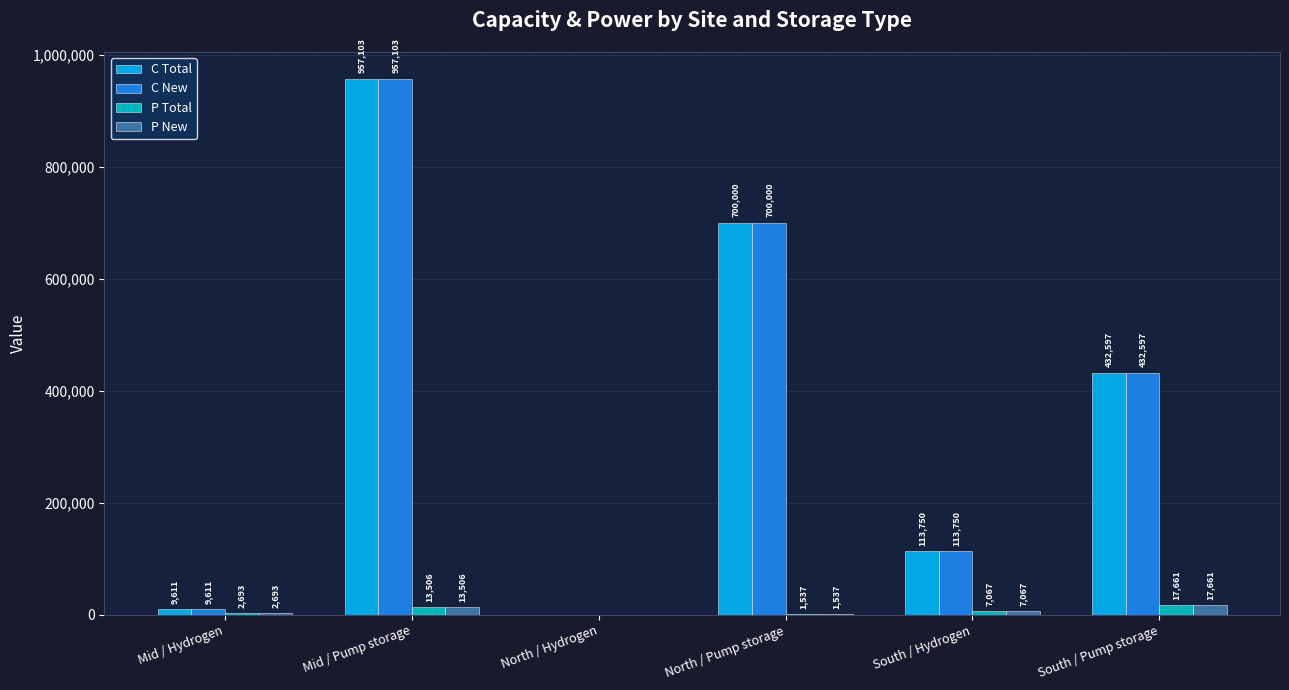

Is the value of P Total at South / Hydrogen greater than the value of C New at South / Hydrogen?

No